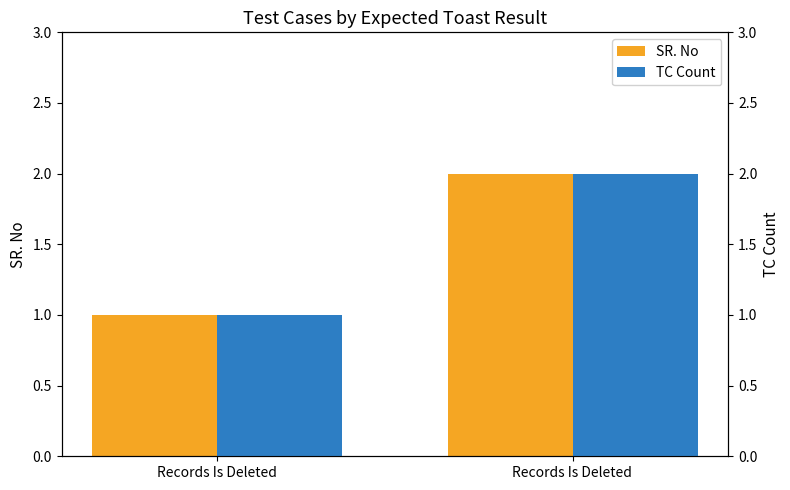

At how many categories does at least one series exceed 1?

1